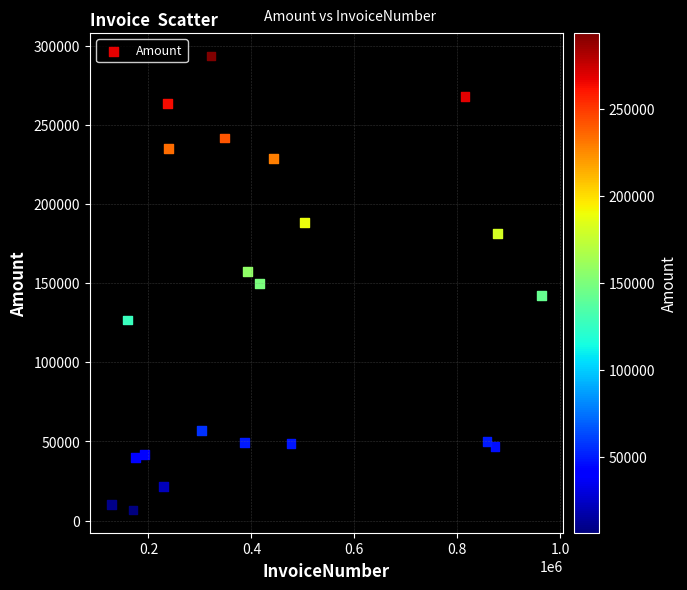

What is the range of X values (max minus min)?

835323